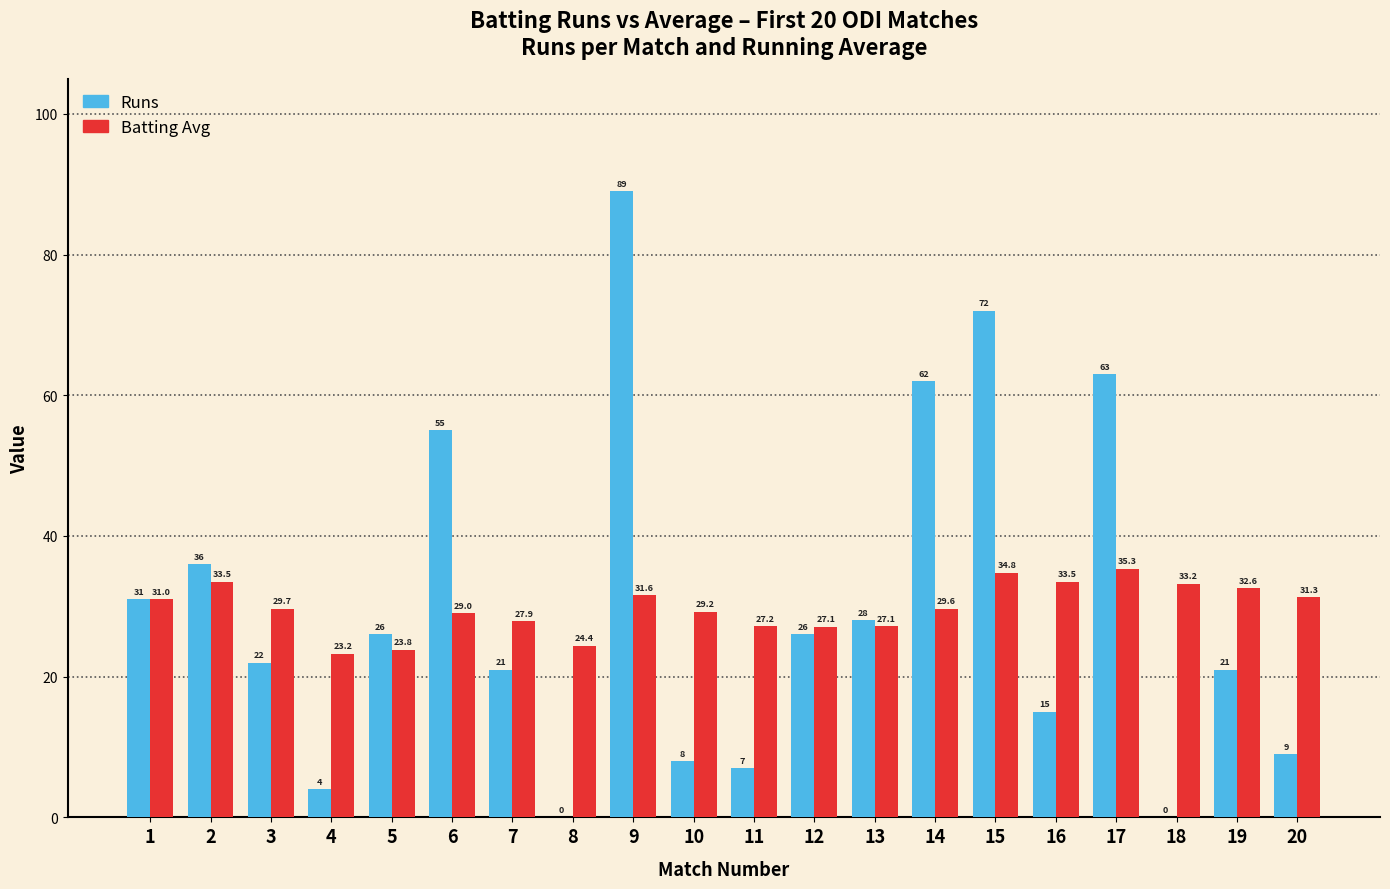

What is the maximum value for Batting Avg?

35.3